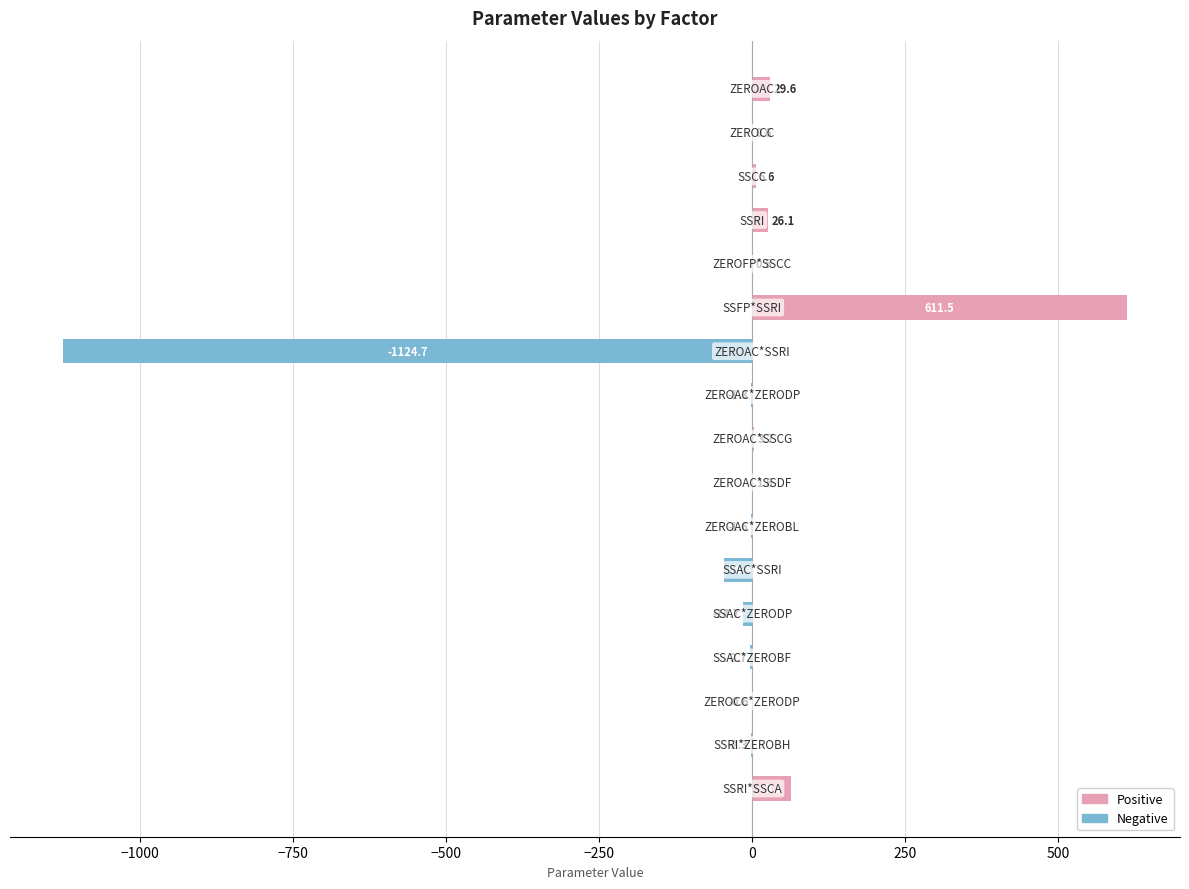

What is the maximum value shown in the chart?

611.5